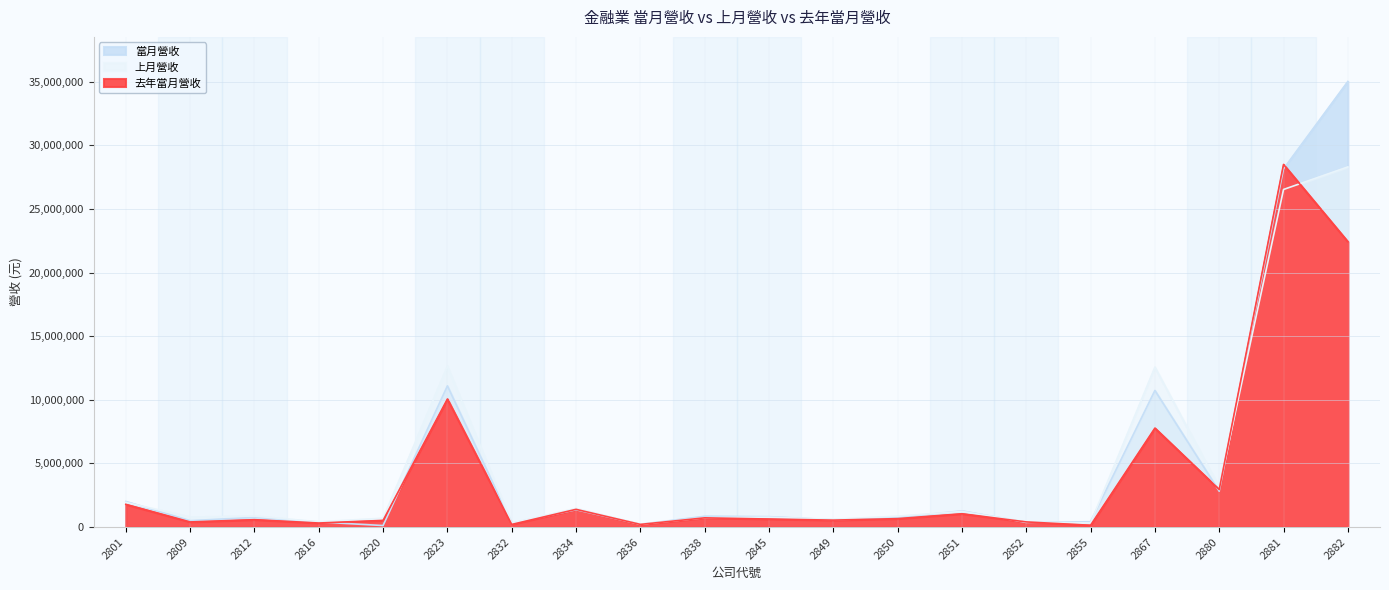

How many values in the 上月營收 series exceed 854628?

9